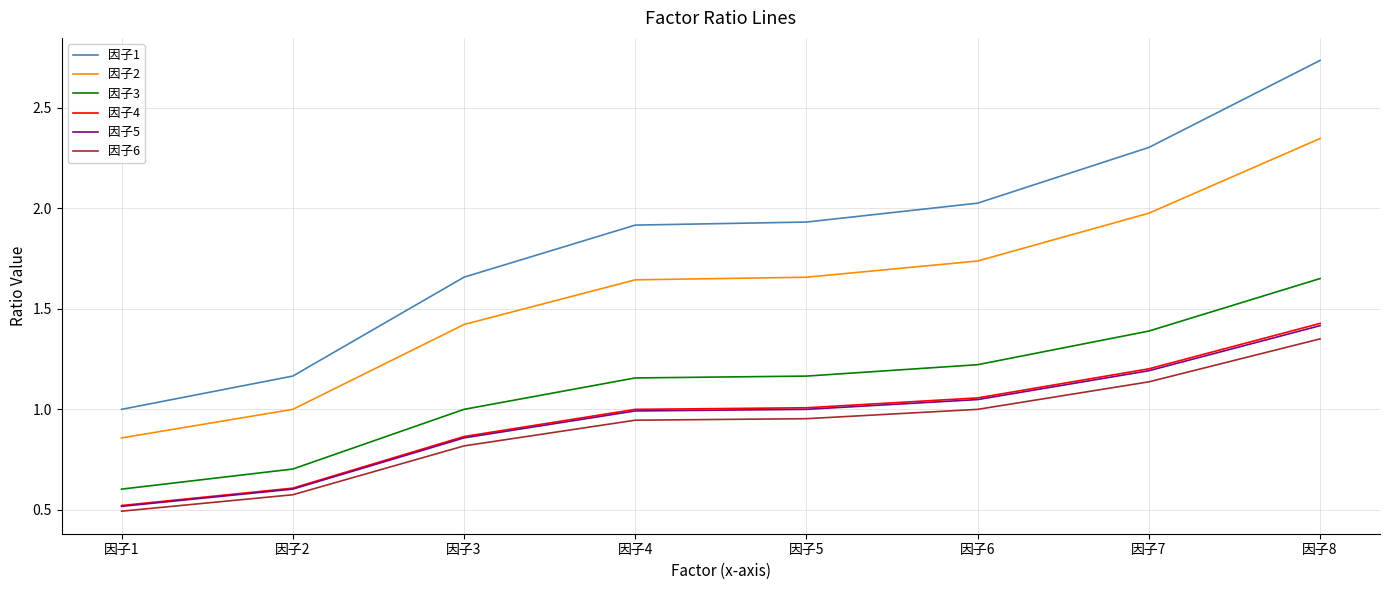

At which label is 因子5 closest to 0?

因子1